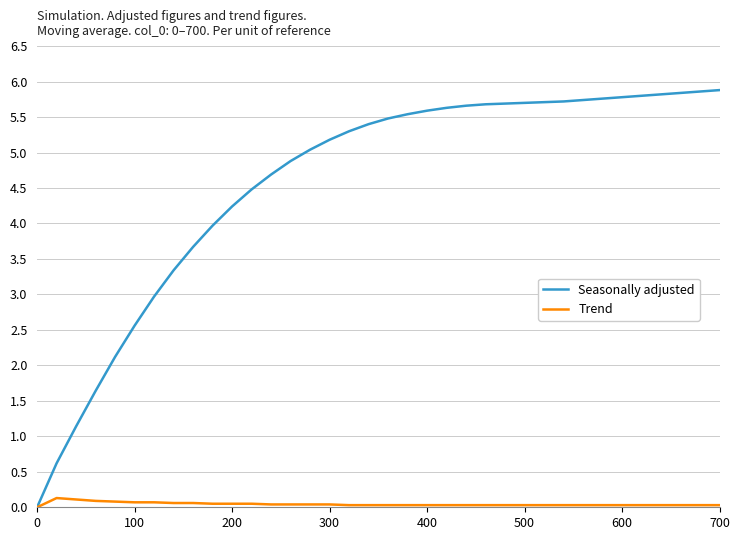

Which series has the largest range (max minus min)?

Seasonally adjusted